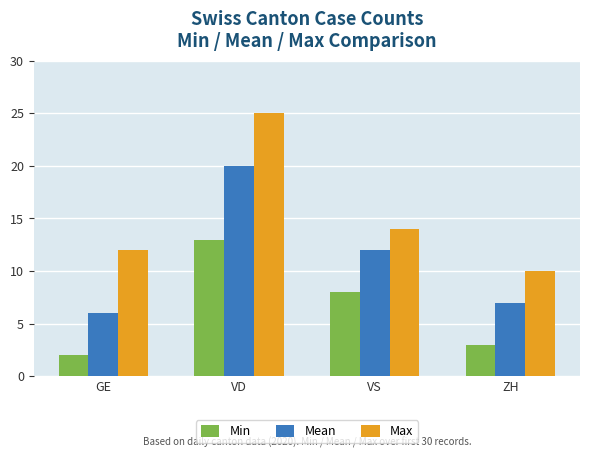

What is the difference between the maximum and second lowest values in the Min series?

10